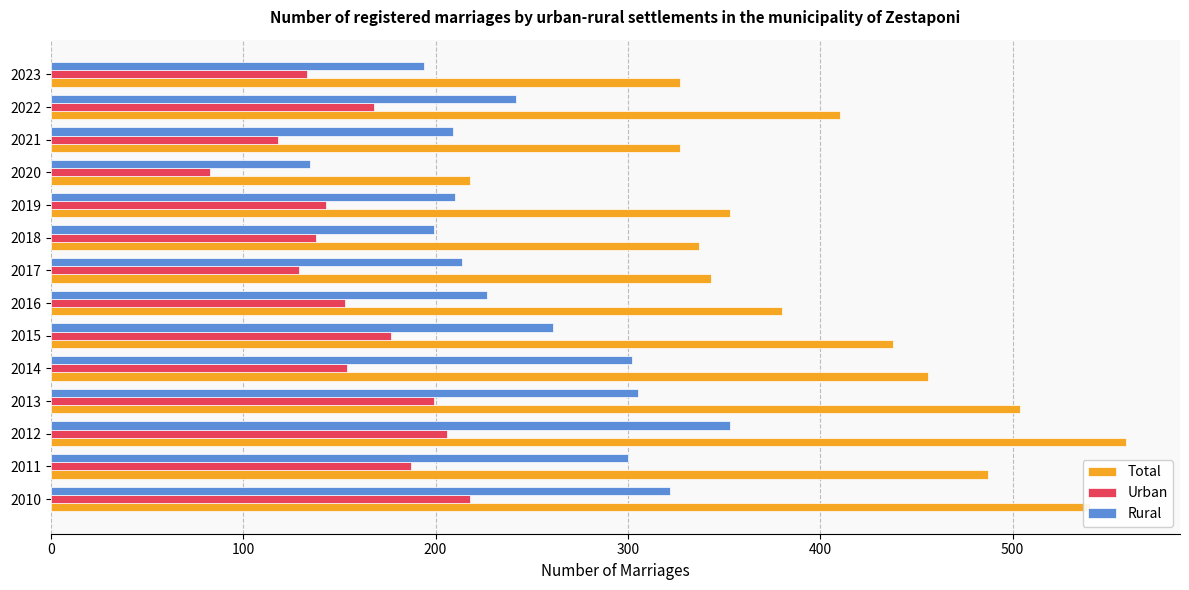

The Total series shows 559 at 2012. True or false?

True